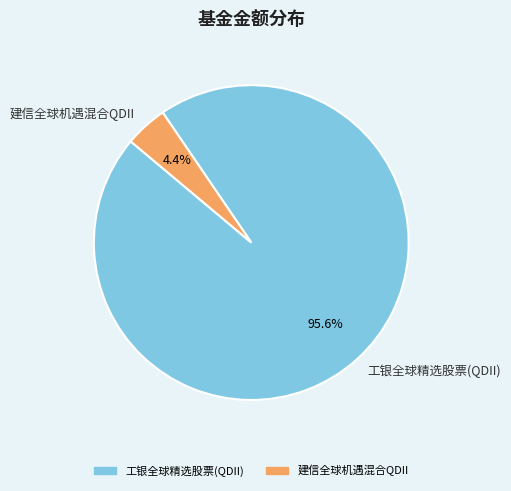

Is 建信全球机遇混合QDII the majority of the pie?

No